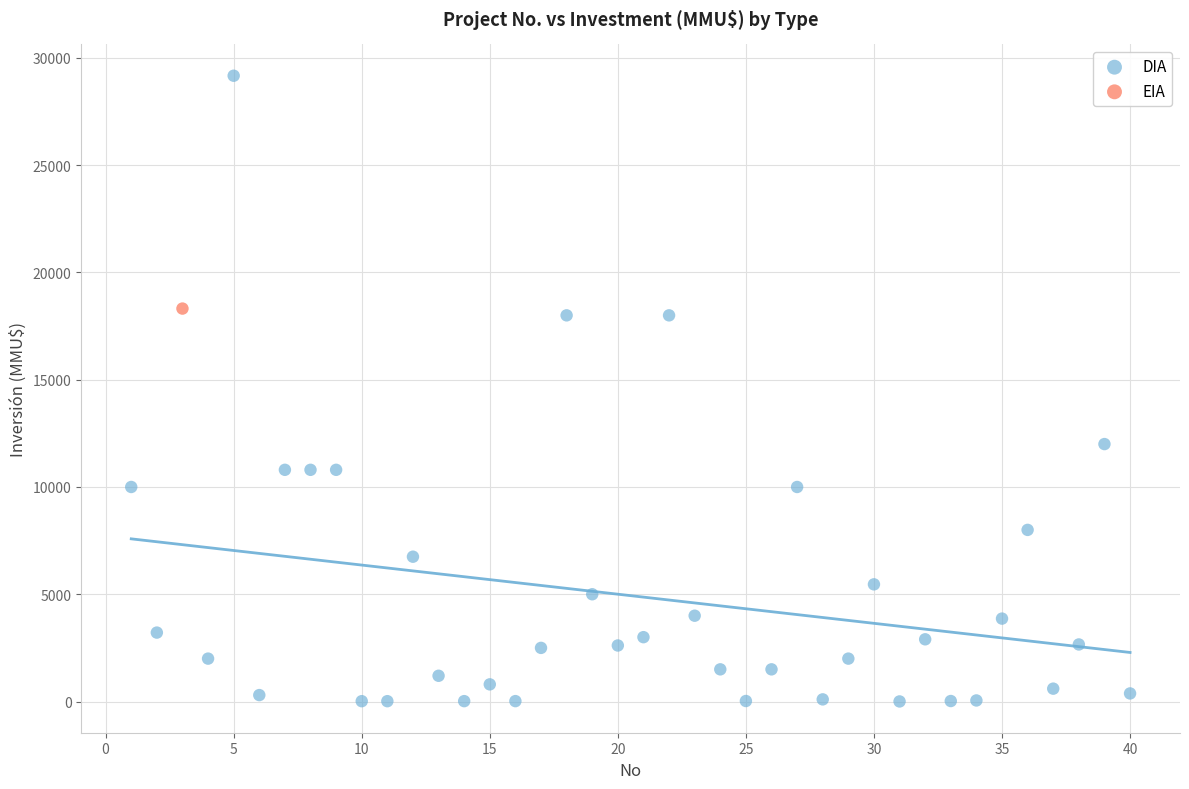

What are all the series names shown in the legend?

DIA, EIA